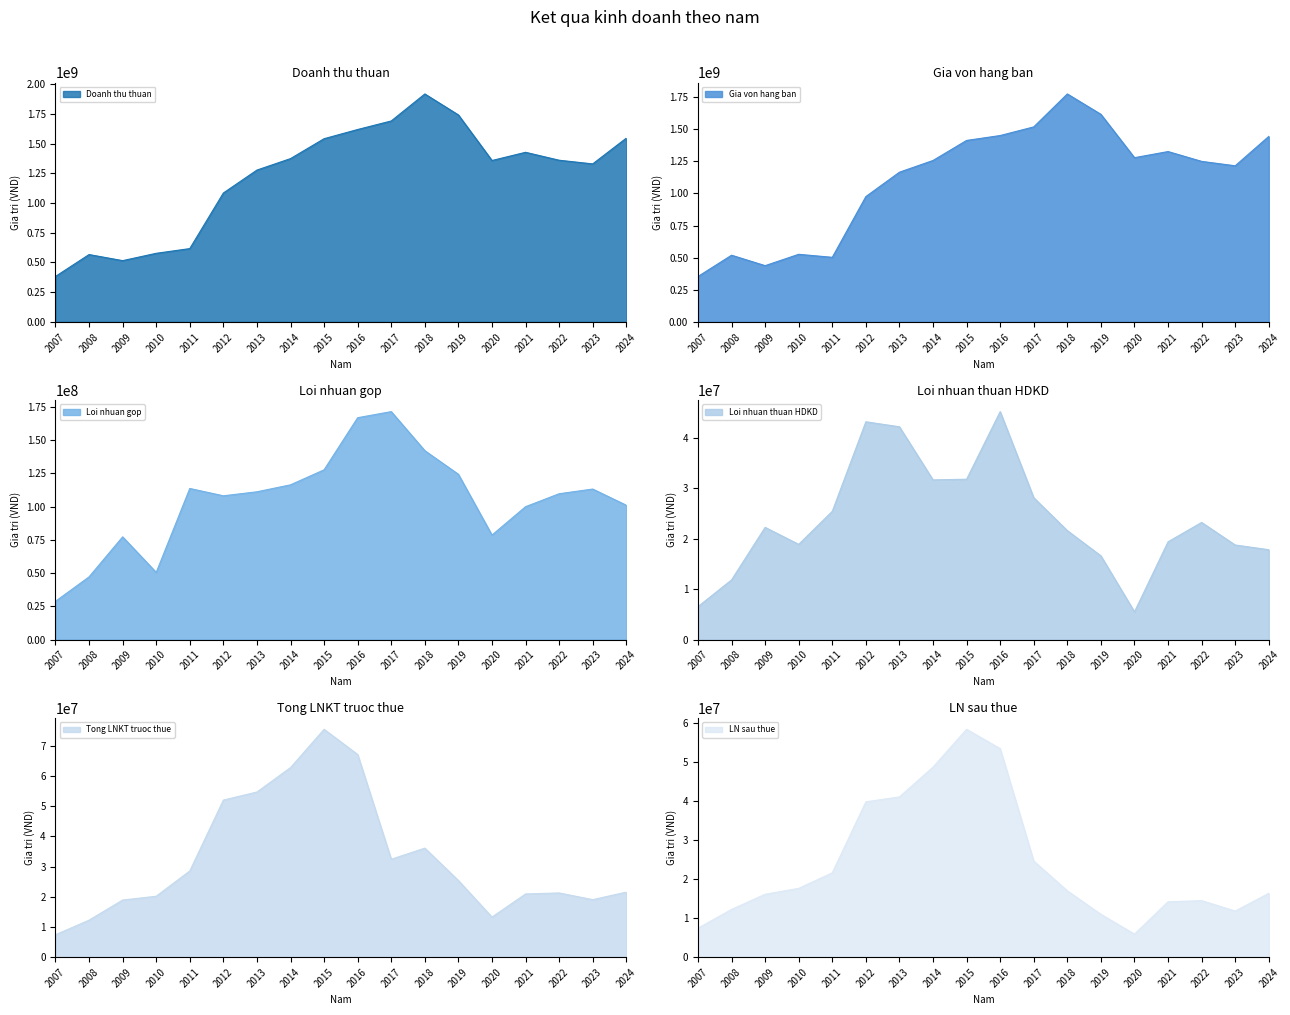

What is the approximate value of Loi nhuan thuan HDKD at 2015?

31736831